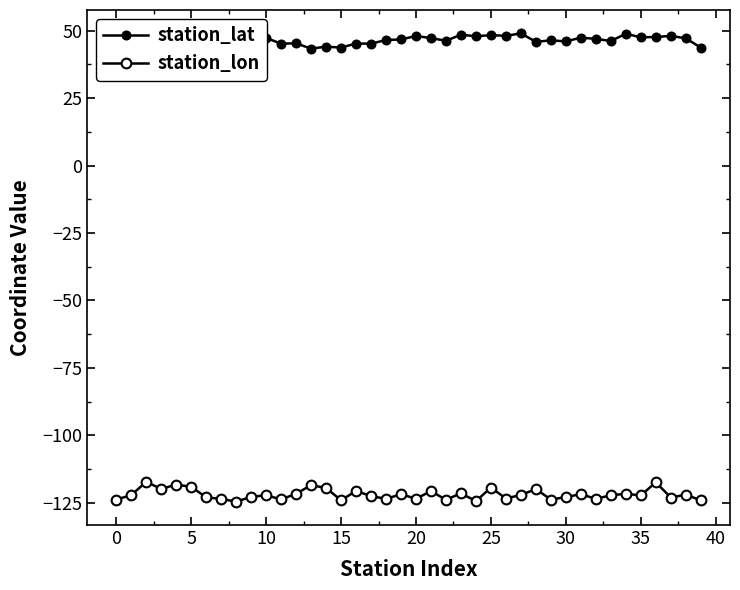

True or false: station_lat and station_lon cross at least once.

False